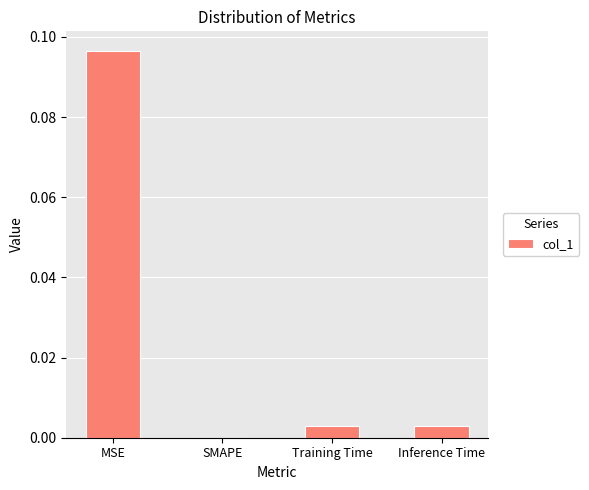

Are the bars grouped side by side (vs. stacked)?

No